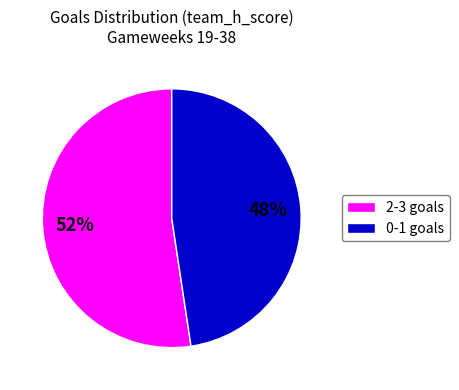

Is it true that 2-3 goals is 66% of the pie?

False